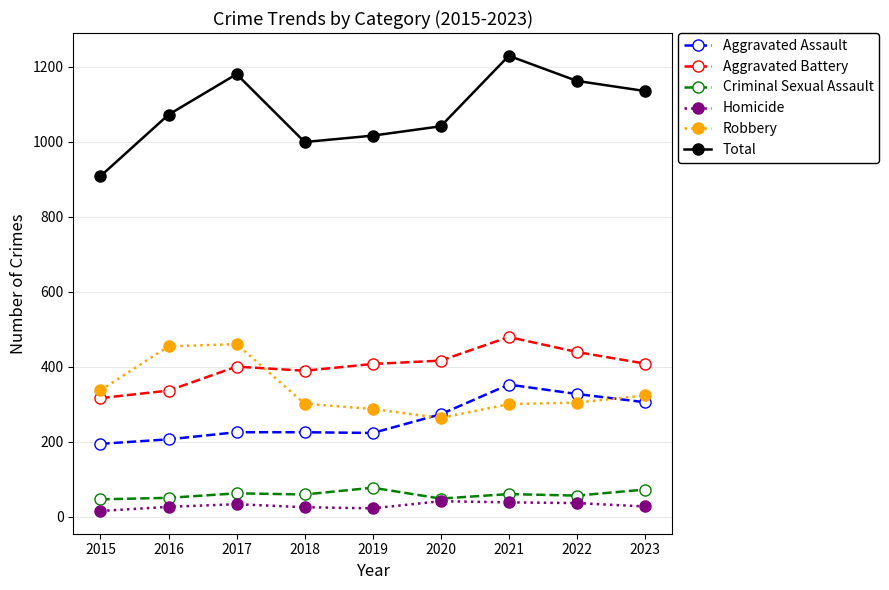

What is the value of the Robbery point at the 9th from the left?

323